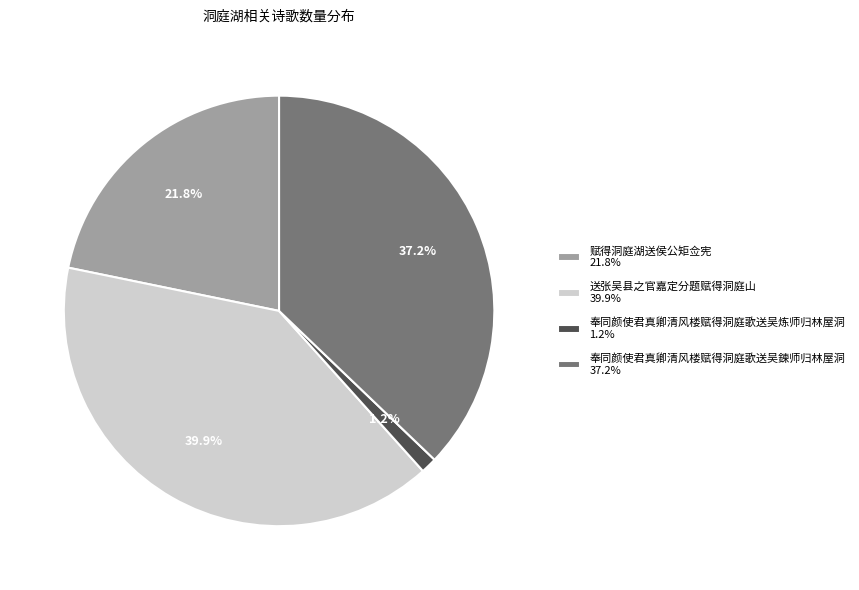

True or false: 奉同颜使君真卿清风楼赋得洞庭歌送吴炼师归林屋洞 accounts for 1% of the total.

True